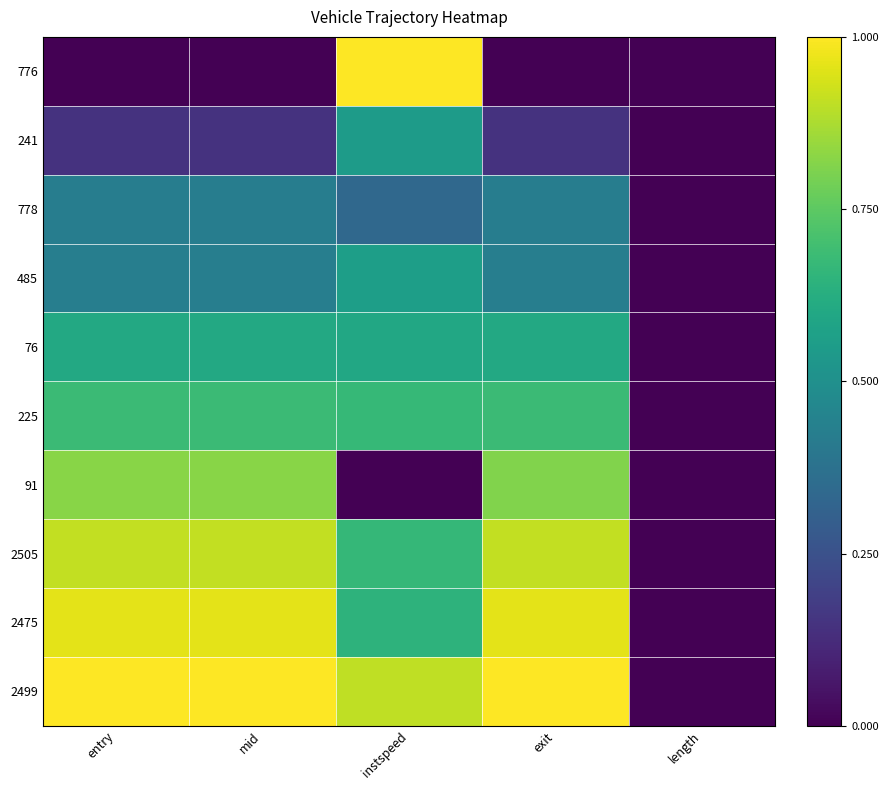

At which category does the chart reach its peak across all series?

instspeed